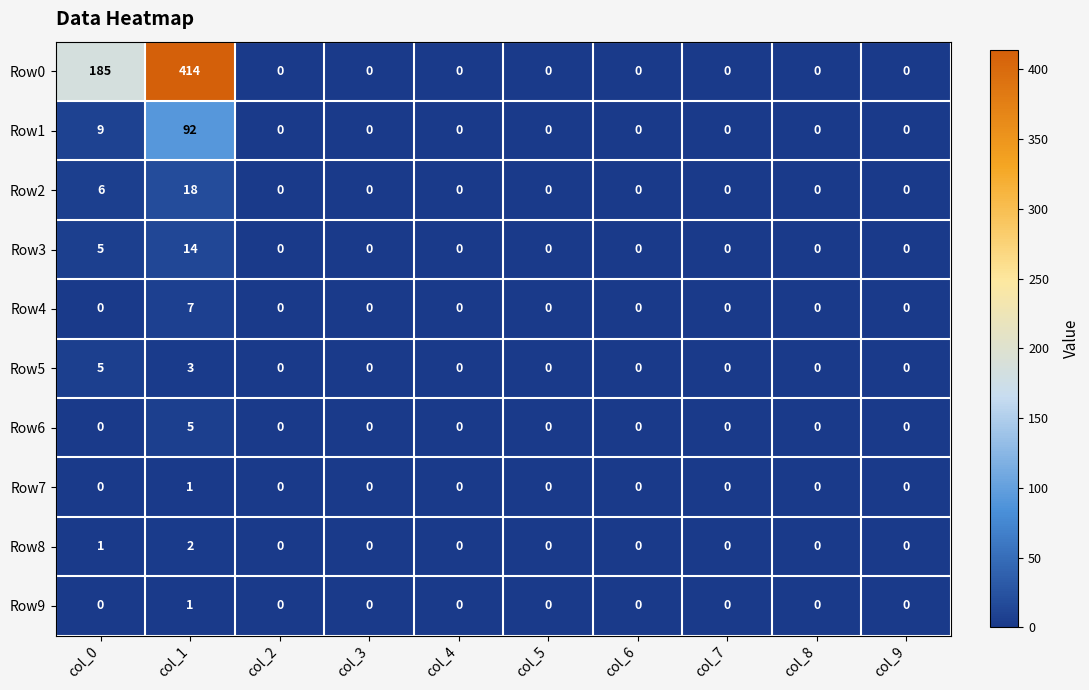

How many data points in Row8 are above 0?

2